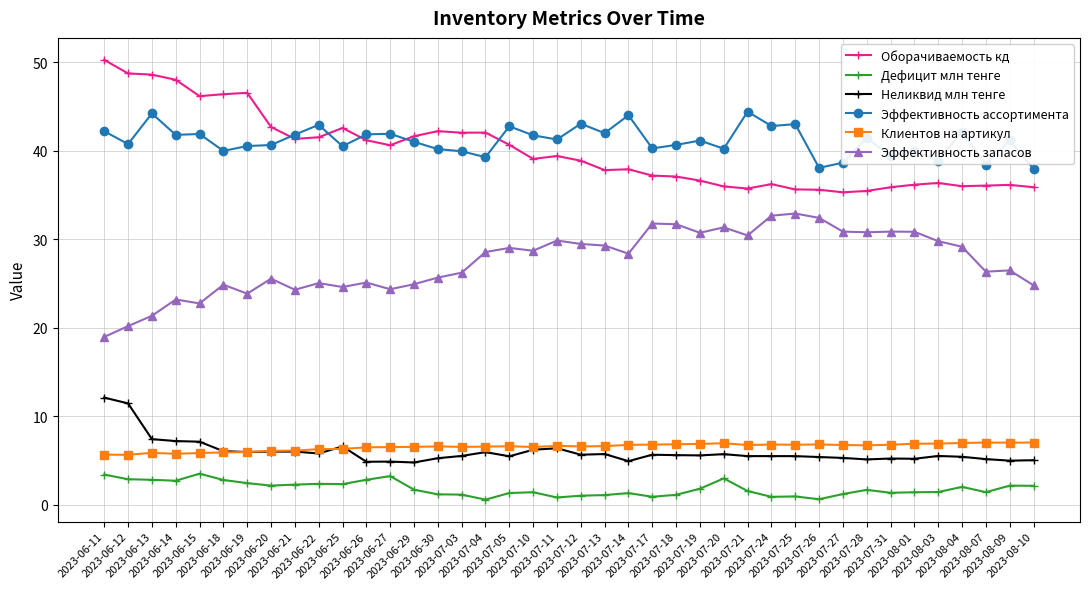

At which category does the chart reach its peak across all series?

2023-06-11